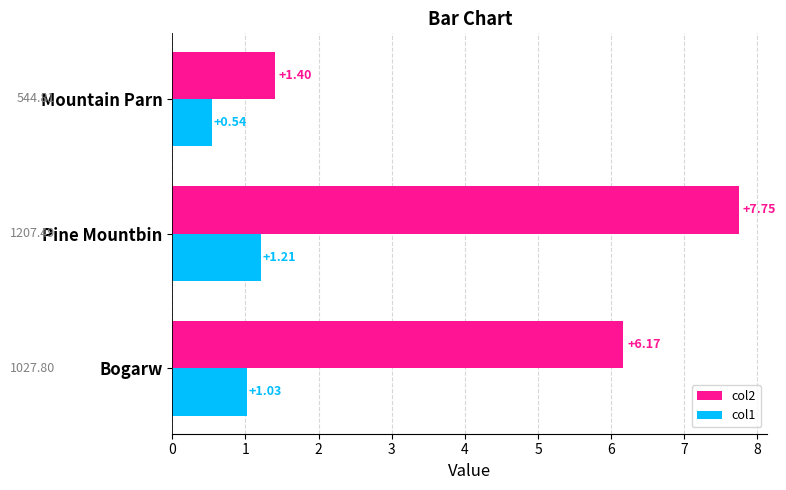

What is the difference between the maximum and minimum values in the col1 series?

0.7